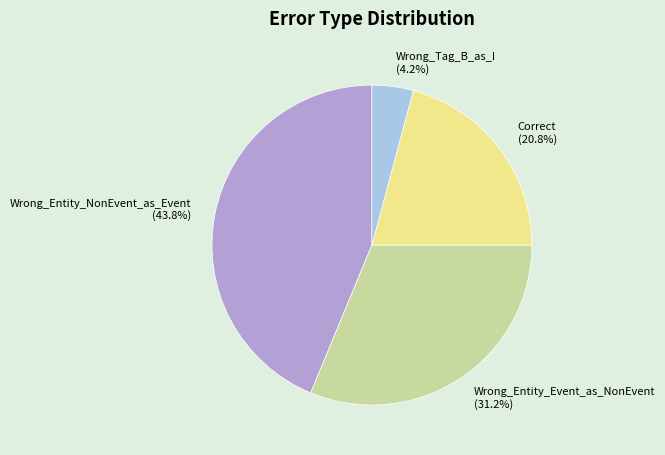

Is it true that Wrong_Entity_NonEvent_as_Event is 44% of the pie?

True